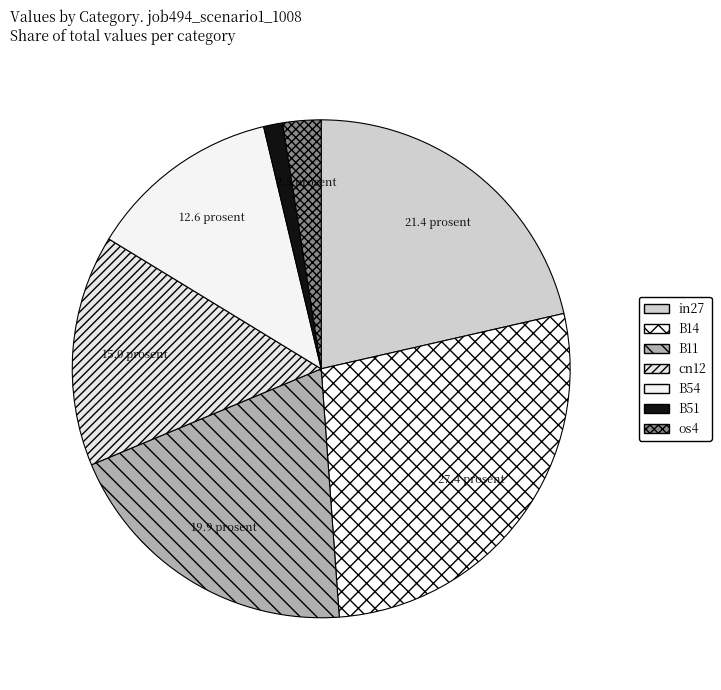

To the nearest percent, what percentage of the pie is B54?

13%